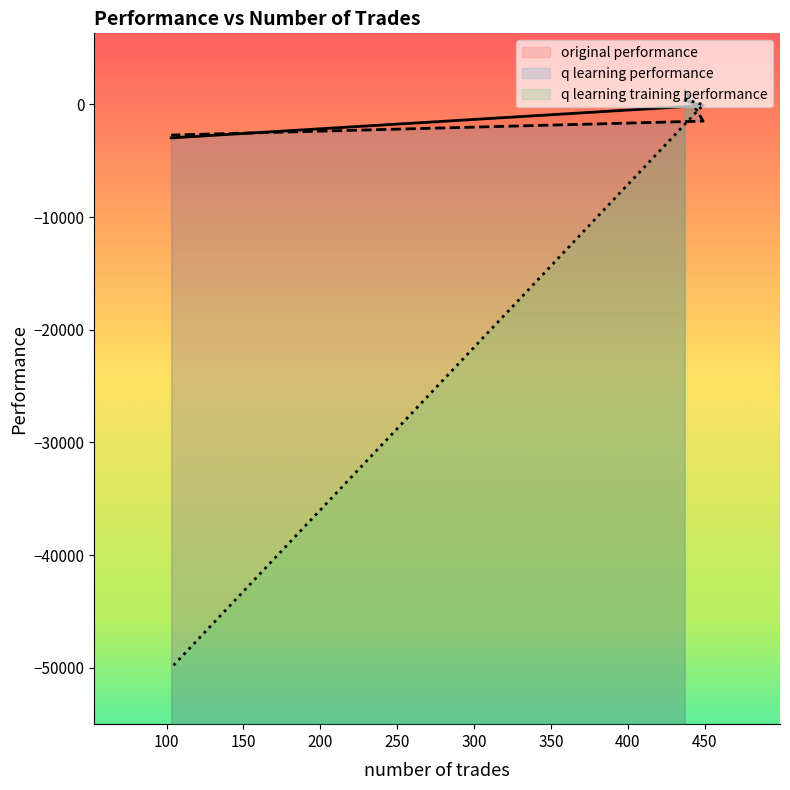

How many distinct data groups are displayed?

3